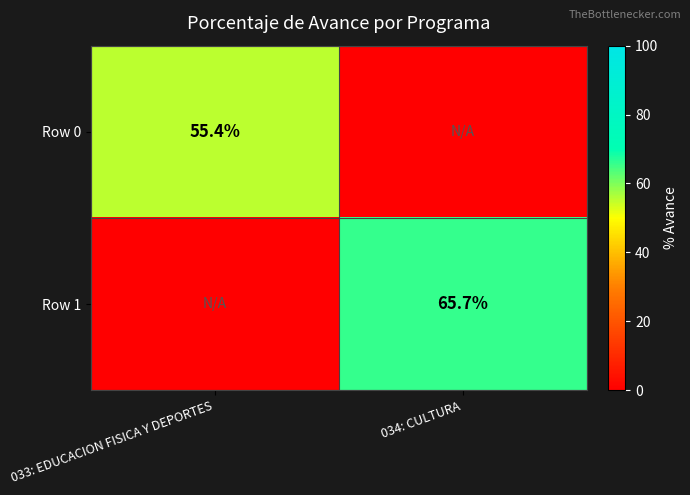

Is it true that Row 1 equals 65.7 at 034: CULTURA?

True